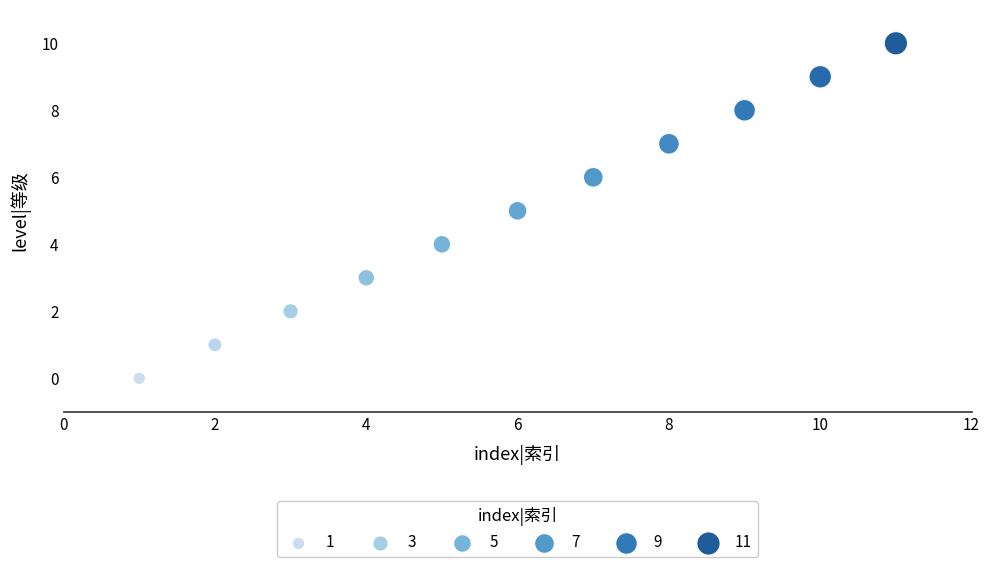

What is the average Y value?

5